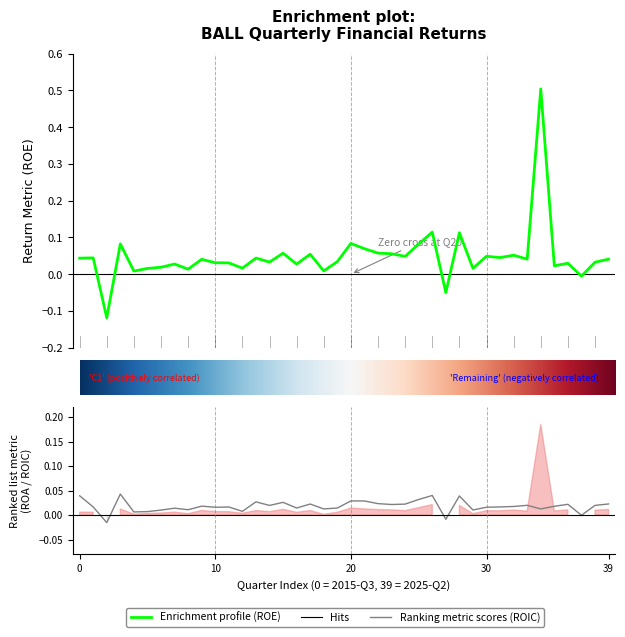

Is it true that ROIC equals 0.0 at 20?

True